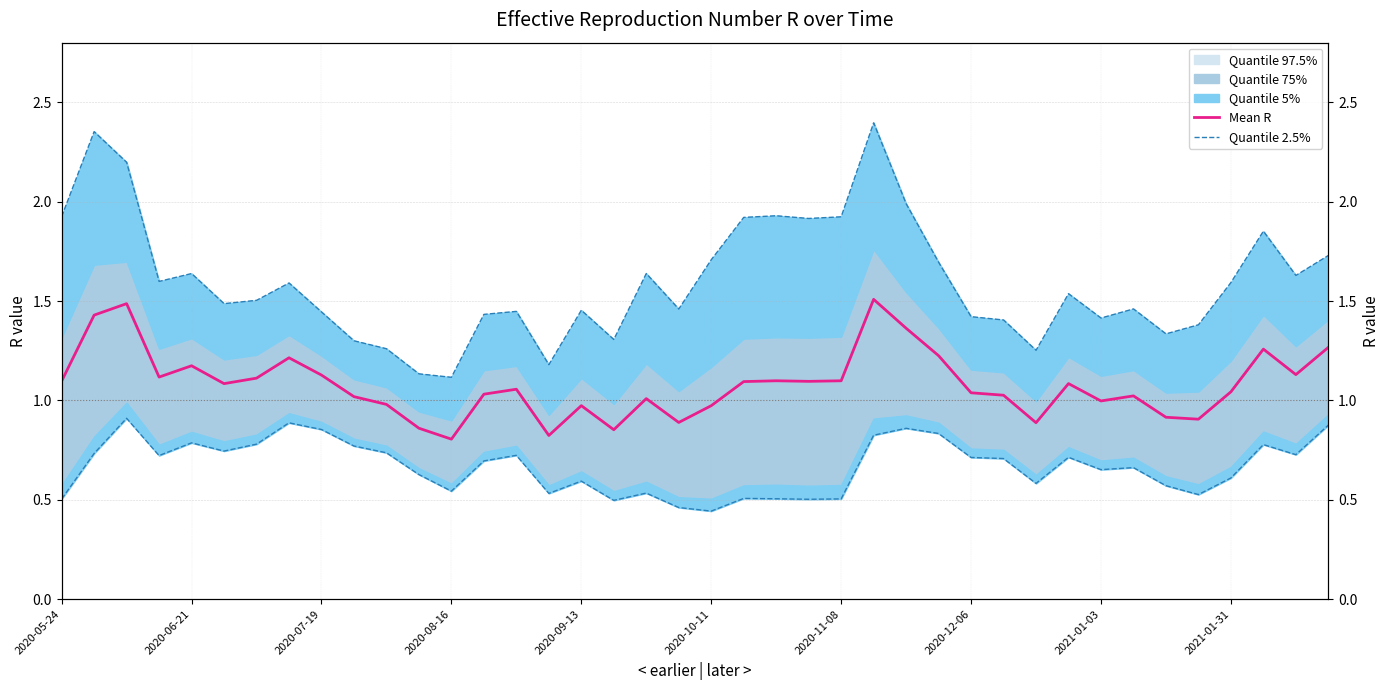

Reading left to right, extract all data points from this chart.

Mean R: 1.1	1.4	1.5	1.1	1.2	1.1	1.1	1.2	1.1	1.0	1.0	0.9	0.8	1.0	1.1	0.8	1.0	0.9	1.0	0.9	1.0	1.1	1.1	1.1	1.1	1.5	1.4	1.2	1.0	1.0	0.9	1.1	1.0	1.0	0.9	0.9	1.0	1.3	1.1	1.3
Quantile 2.5%: 0.5	0.7	0.9	0.7	0.8	0.7	0.8	0.9	0.9	0.8	0.7	0.6	0.5	0.7	0.7	0.5	0.6	0.5	0.5	0.5	0.4	0.5	0.5	0.5	0.5	0.8	0.9	0.8	0.7	0.7	0.6	0.7	0.7	0.7	0.6	0.5	0.6	0.8	0.7	0.9
Quantile 2.5% upper: 1.9	2.4	2.2	1.6	1.6	1.5	1.5	1.6	1.4	1.3	1.3	1.1	1.1	1.4	1.4	1.2	1.5	1.3	1.6	1.5	1.7	1.9	1.9	1.9	1.9	2.4	2.0	1.7	1.4	1.4	1.3	1.5	1.4	1.5	1.3	1.4	1.6	1.9	1.6	1.7